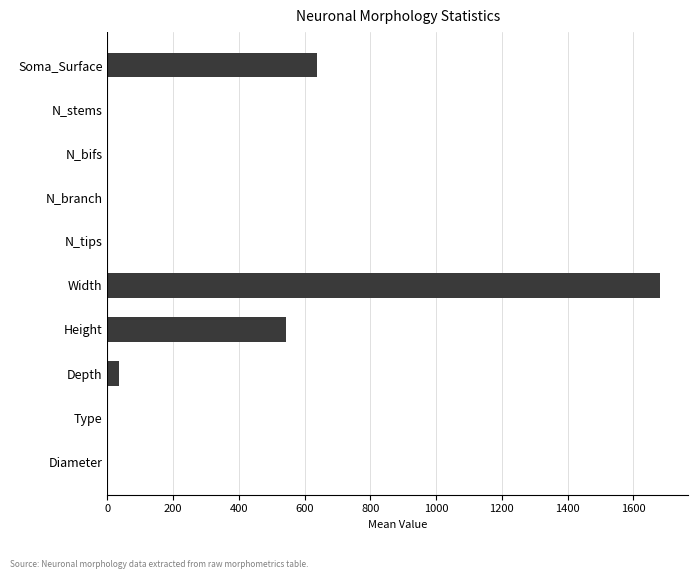

What is the average value?

290.7